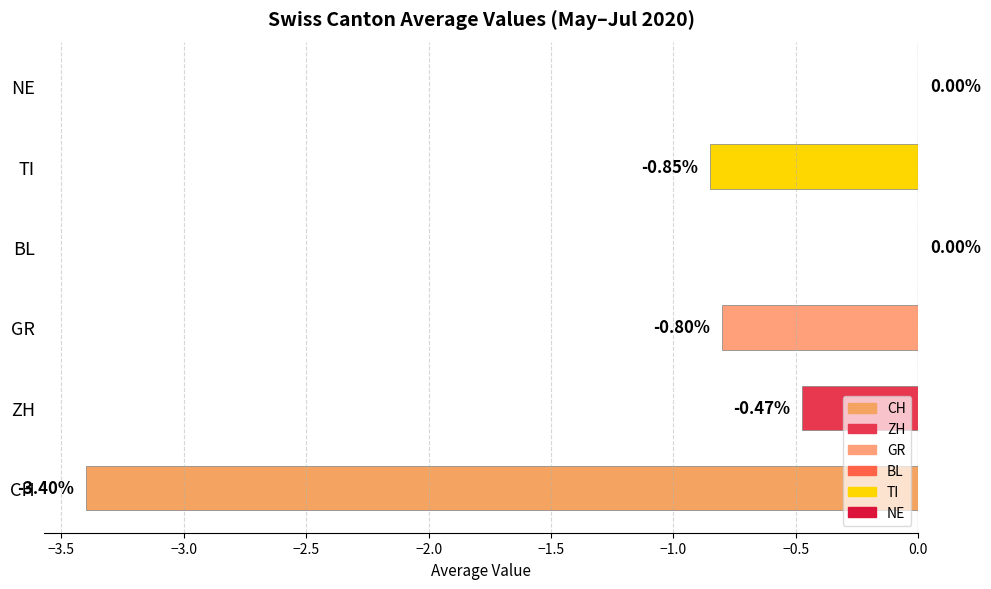

Where is the data nearest to the value -1?

TI